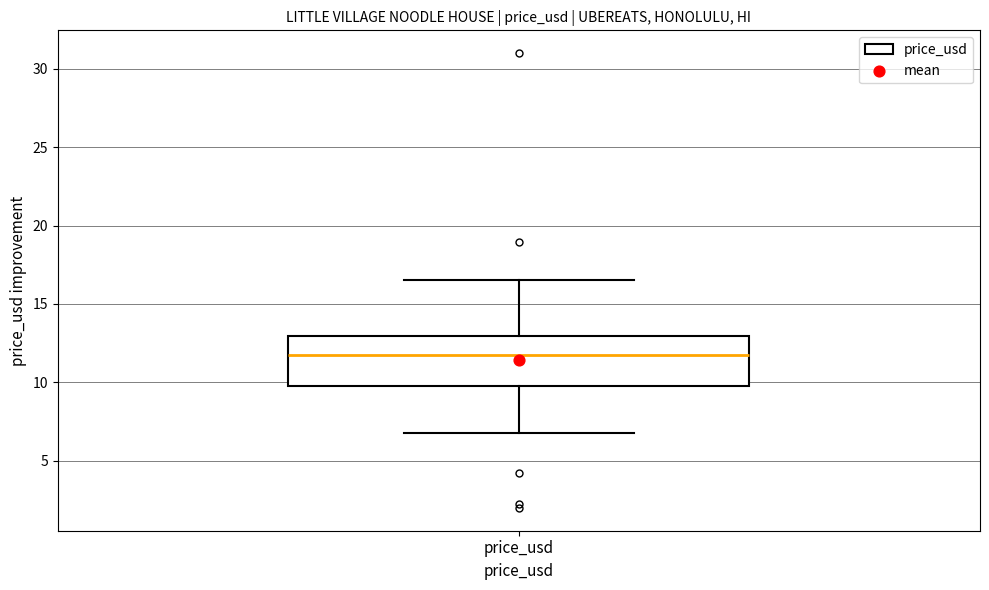

Transcribe this box plot: give where the median line is, the range the box spans, and where the two whiskers end, as read against the y-axis. The values are not printed on the chart, so give them approximately, as read against the axis.

median 12.0, box 10.0 to 13.0, whiskers 7.0 to 16.5